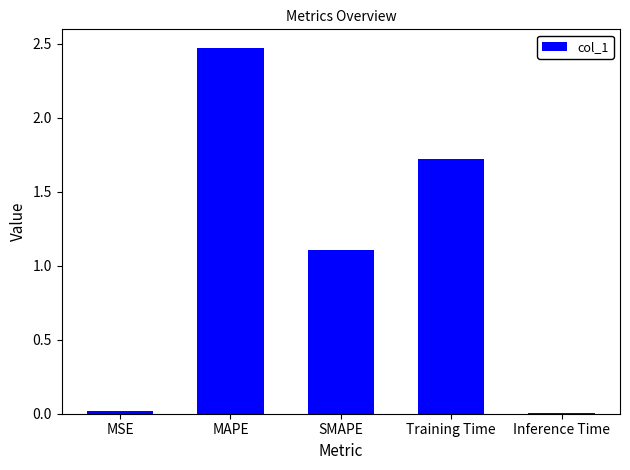

What is the maximum value shown in the chart?

2.5